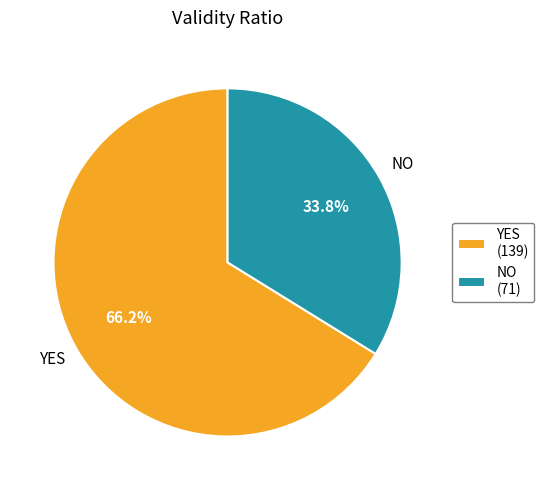

What is the smallest slice in the pie chart?

NO (71)